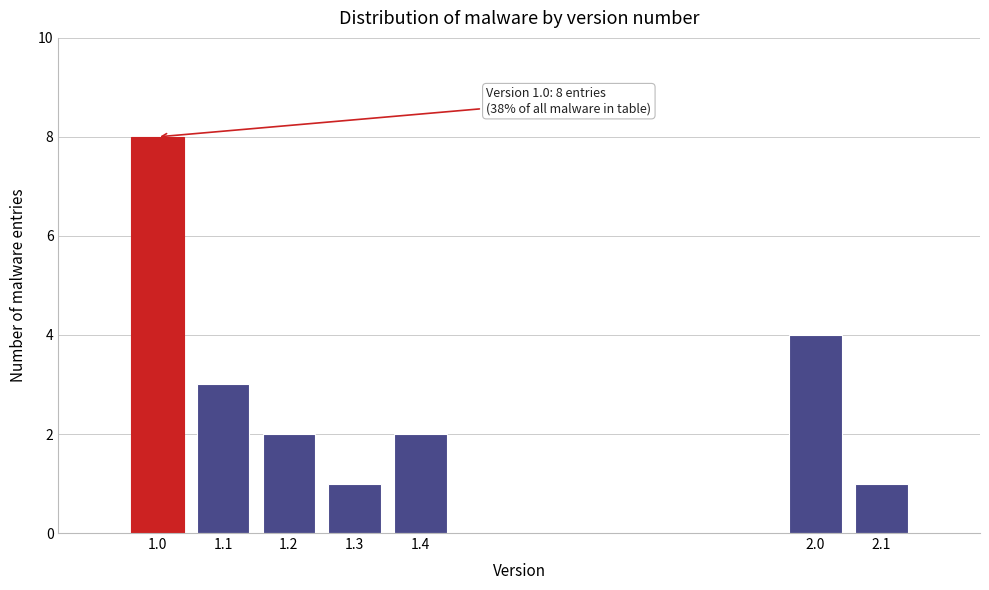

Reading left to right, what are all the values shown in this chart?

1.0=8	1.1=3	1.2=2	1.3=1	1.4=2	2.0=4	2.1=1